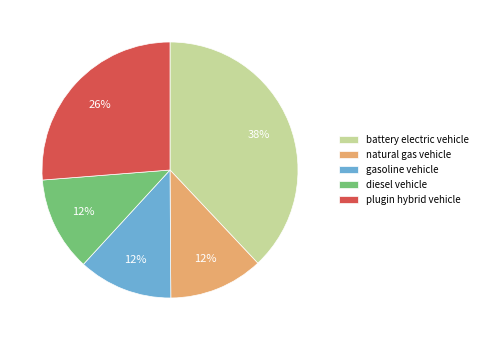

To the nearest percent, what is the difference between the largest and smallest slice percentages?

26%